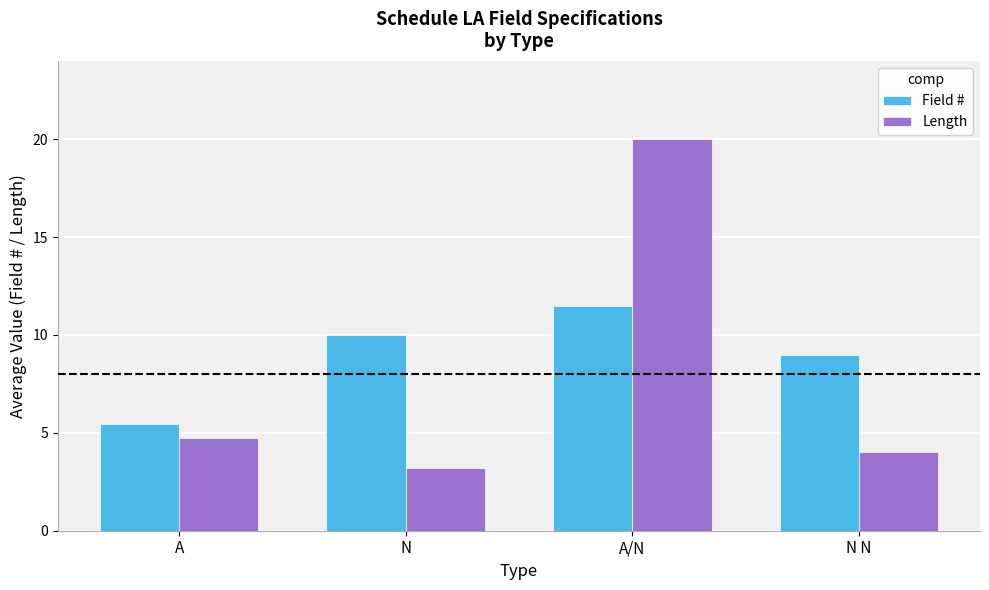

At A/N, list the series in order from largest to smallest.

Length, Field #